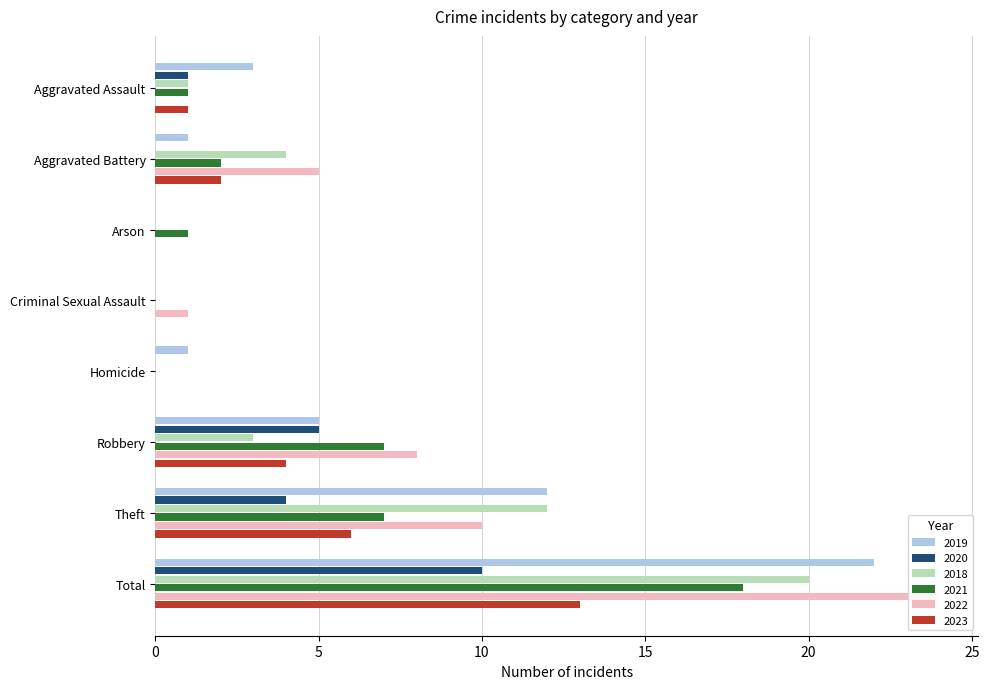

How many categories are shown in the chart?

8